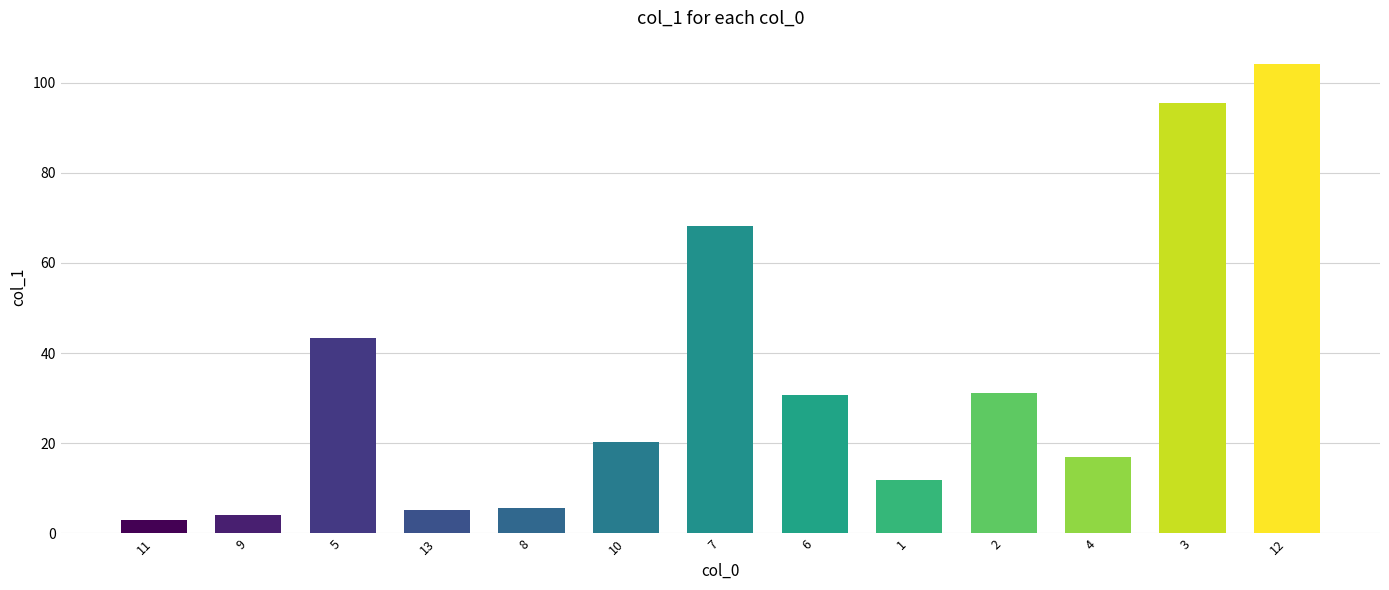

What is the difference between the values at 13 and 12?

99.0